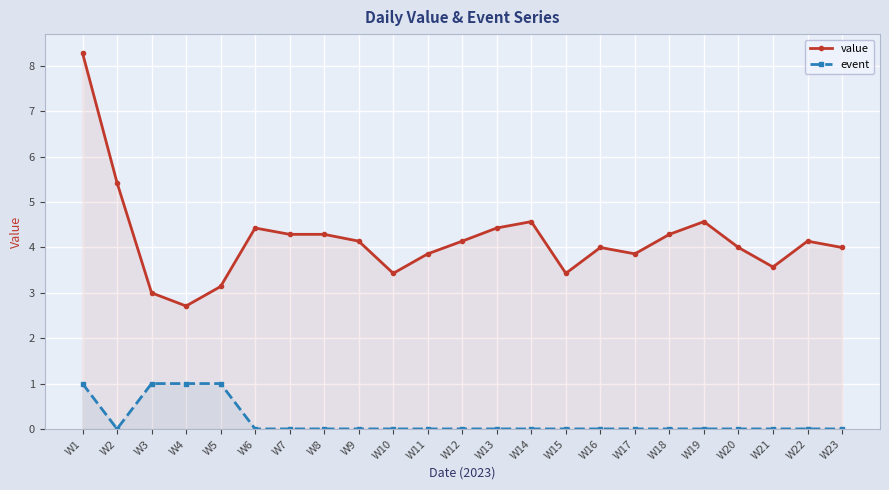

List the series in order of their peak value, lowest first.

event, value